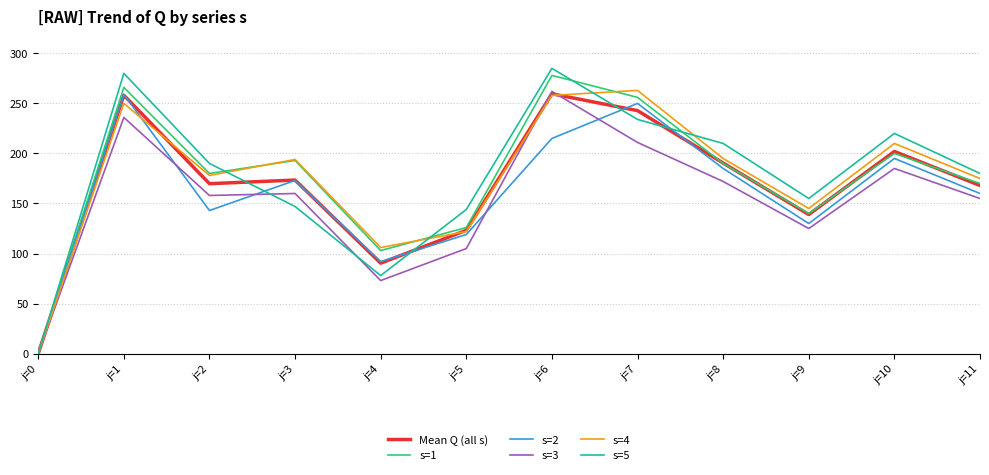

List the labels in order of s=1 value, smallest first.

j=0, j=4, j=5, j=9, j=11, j=2, j=8, j=3, j=10, j=7, j=1, j=6